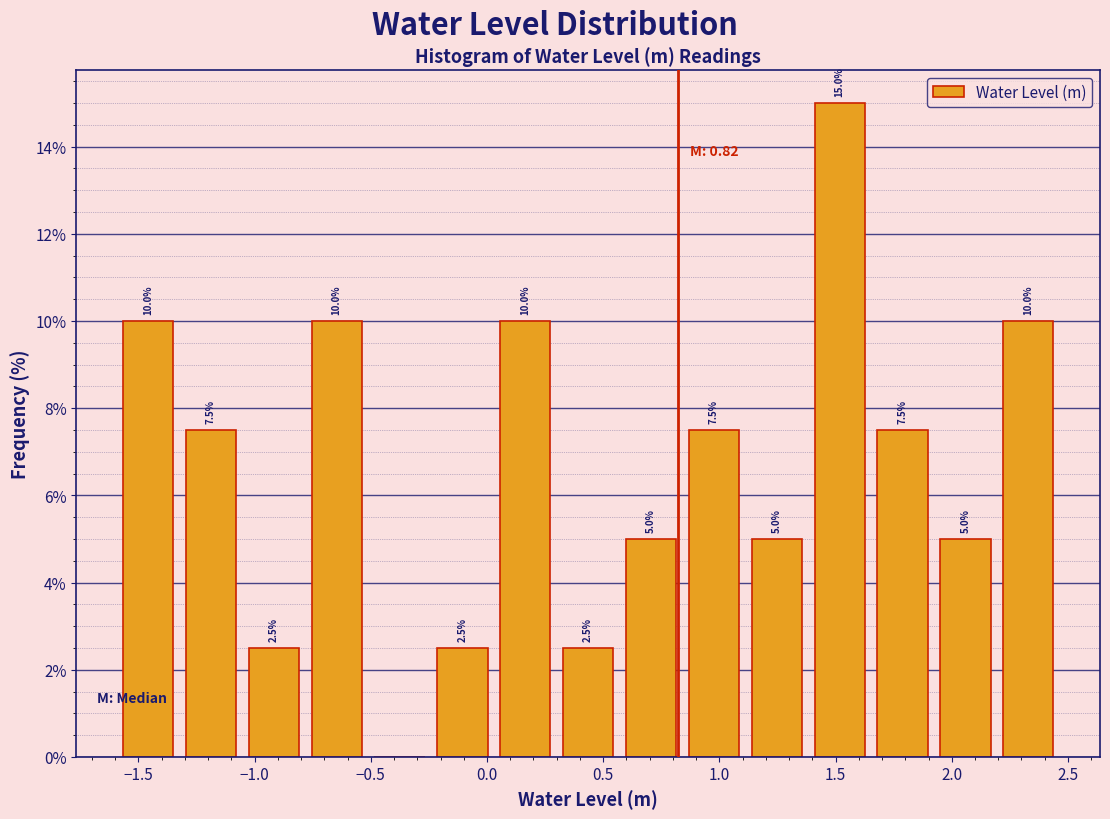

Over which range of the x-axis is the bar tallest?

1.40 to 1.65